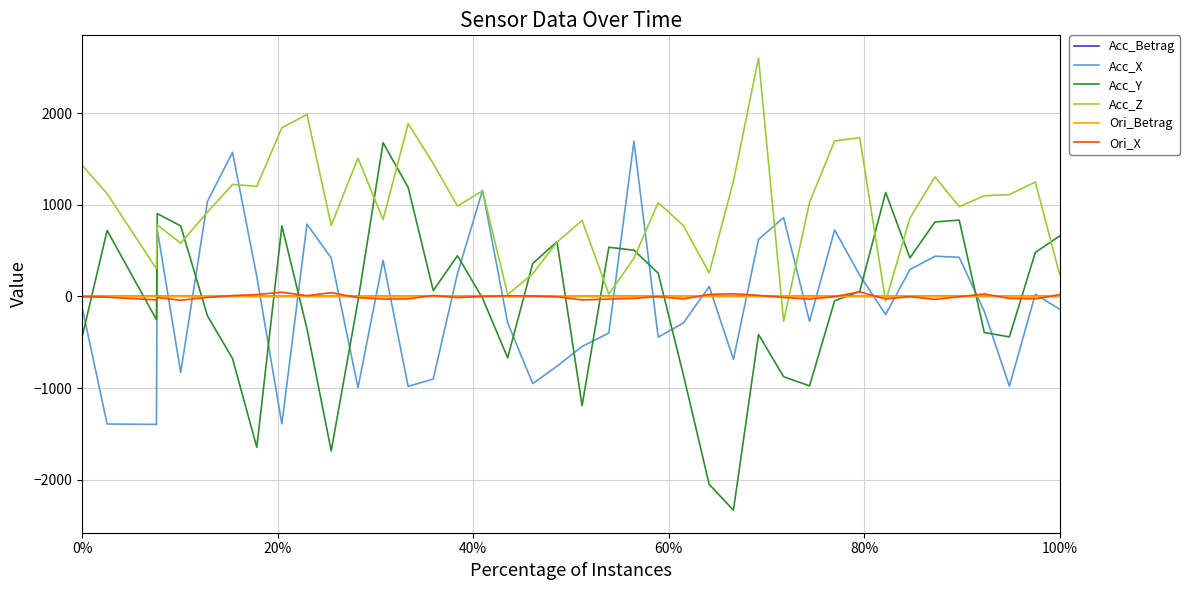

What is the minimum value shown in the chart?

-2330.2